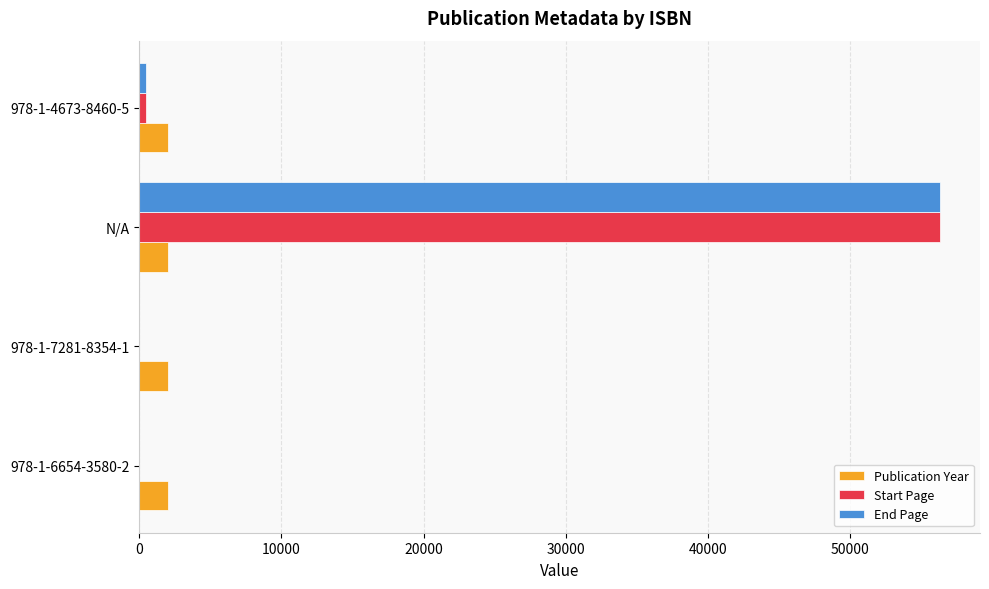

Is it true that End Page equals 79150 at N/A?

False